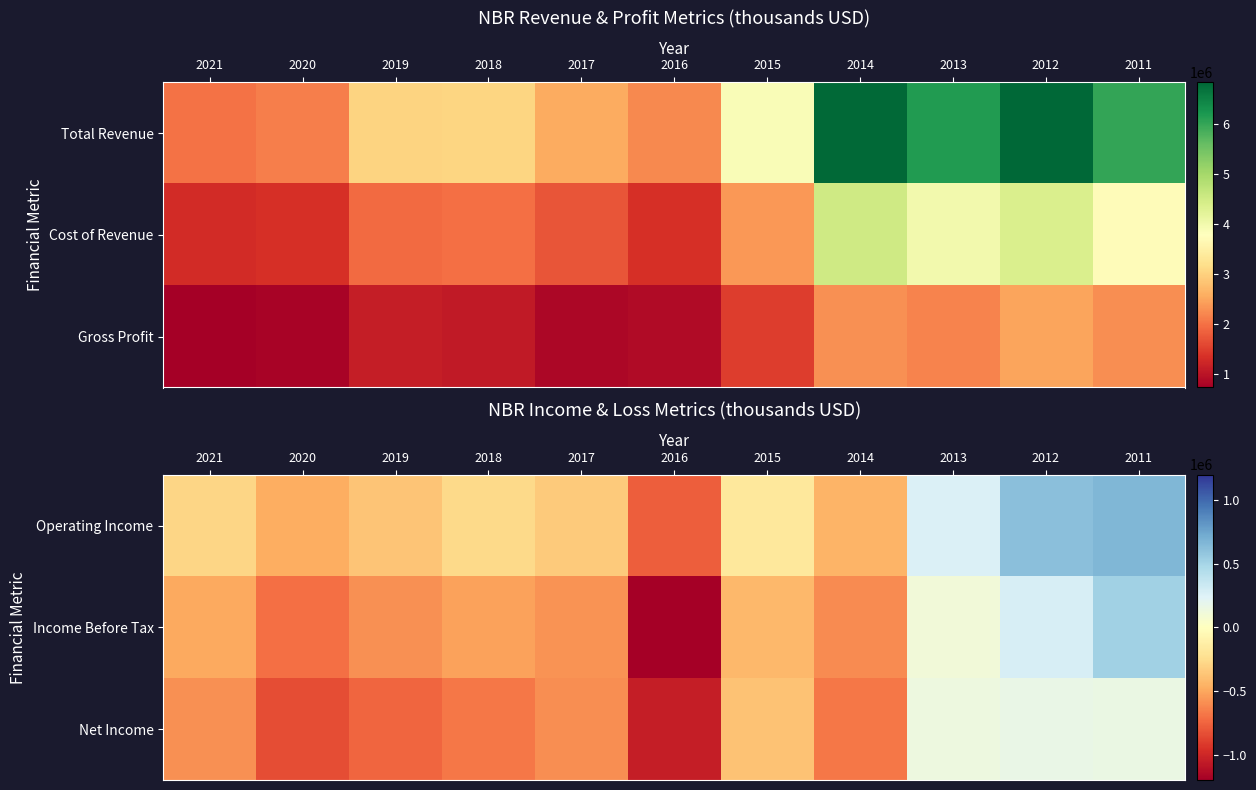

How many positive values does the Operating Income series have?

3